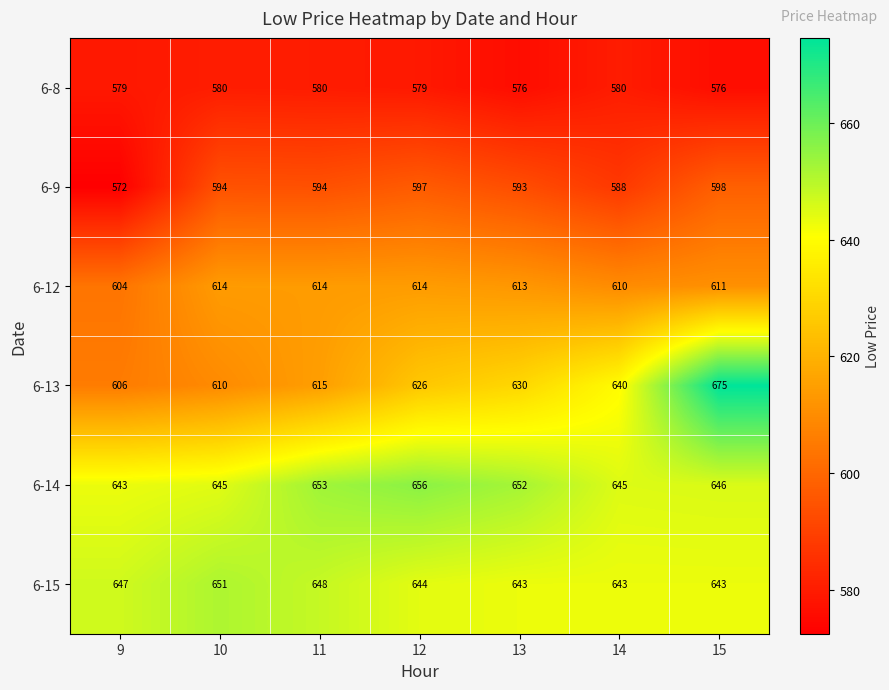

At which category does the chart reach its minimum across all series?

9